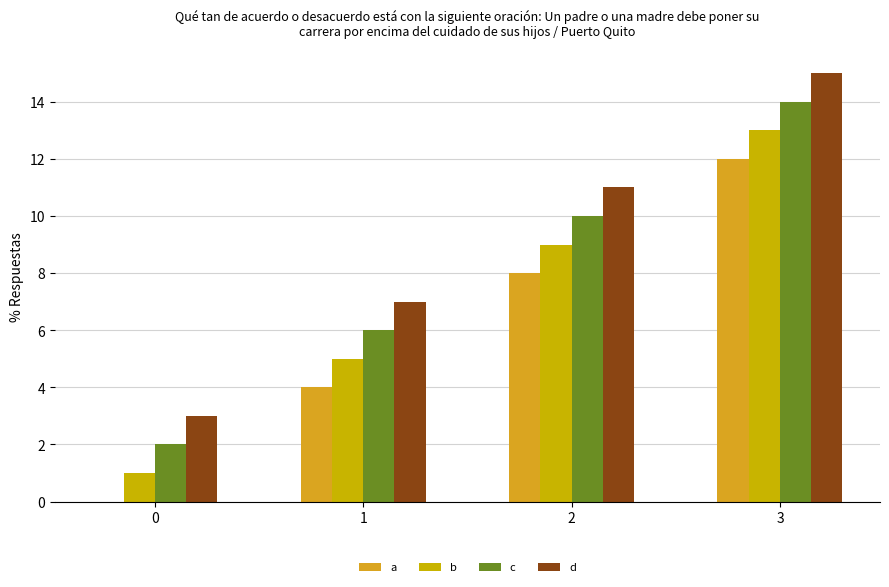

Which series has the largest total across all categories?

d